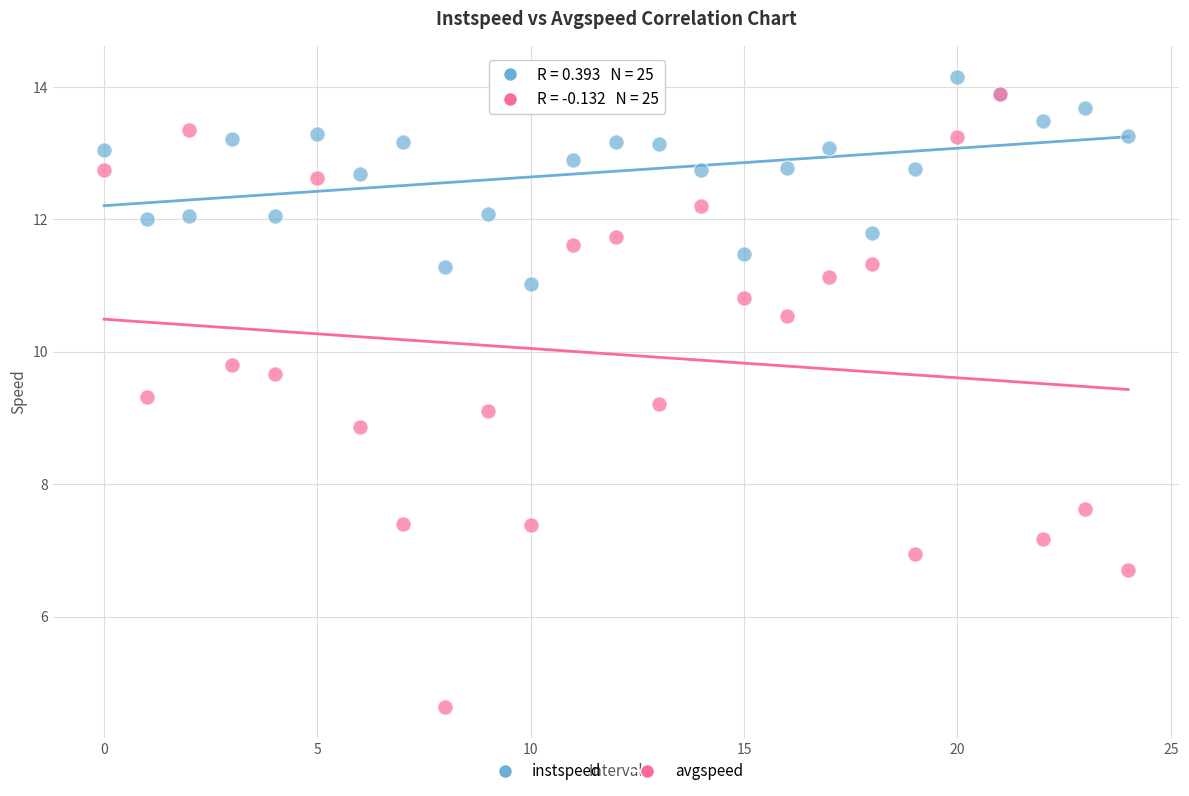

Which series has the widest spread of Y values?

avgspeed